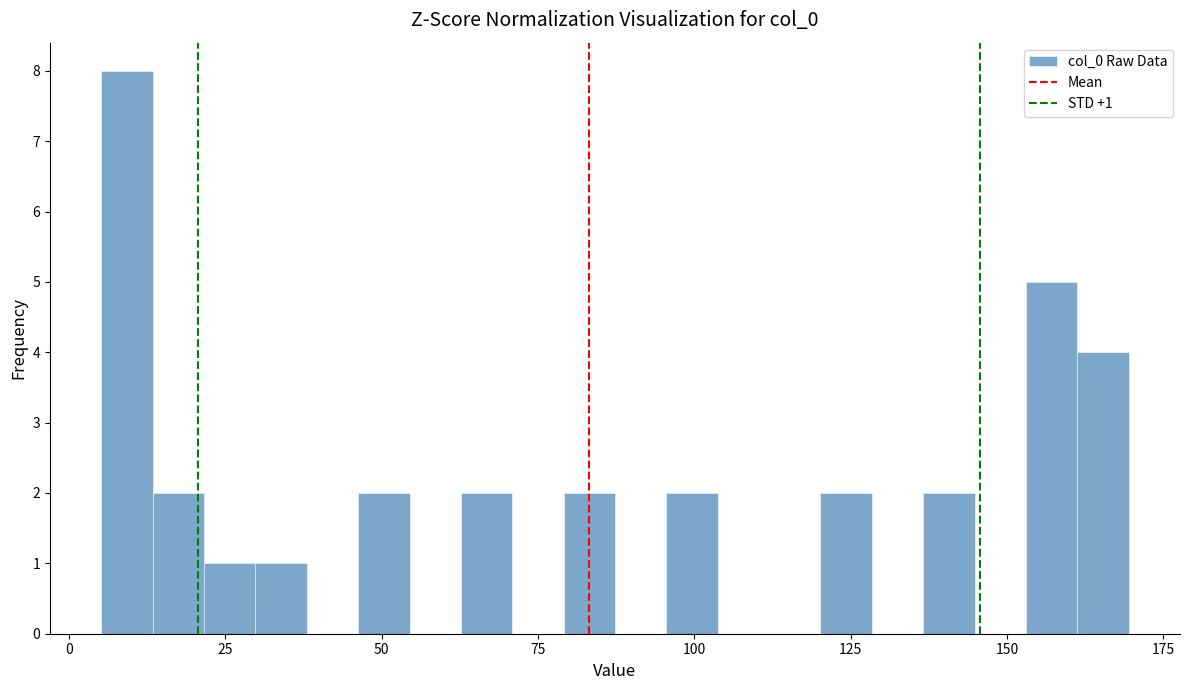

Read against the x-axis, roughly where is the centre of the tallest bar?

10